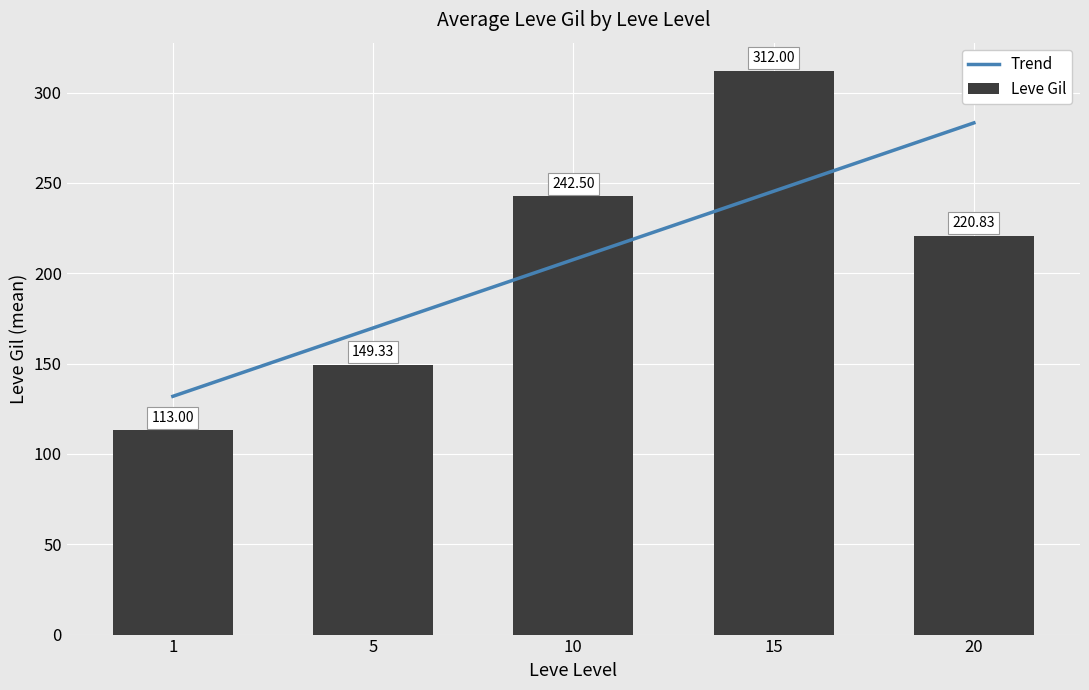

What are all the series names shown in the legend?

Leve Gil, trend